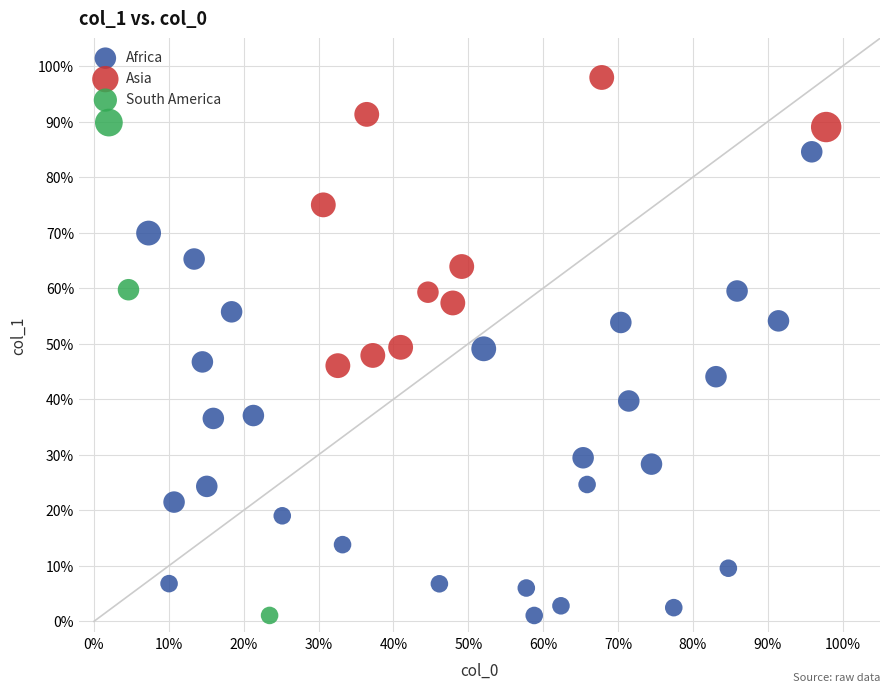

What are all the series names shown in the legend?

Africa, Asia, South America